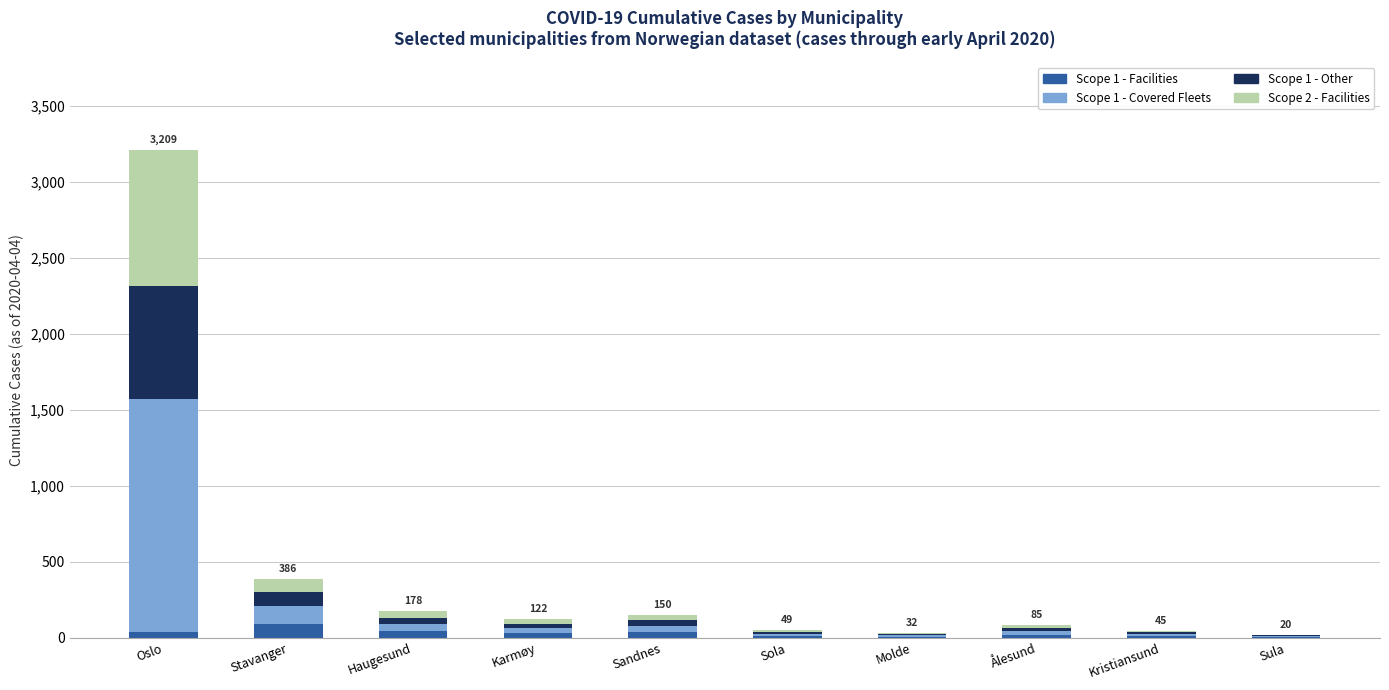

At which category is the sum across all series the highest?

Oslo